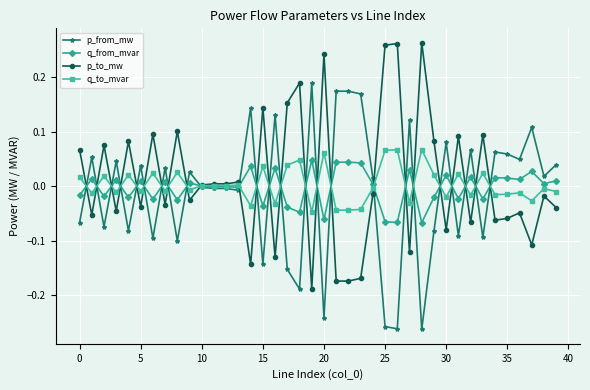

True or false: q_from_mvar has more than 0 points higher than both neighbors.

True